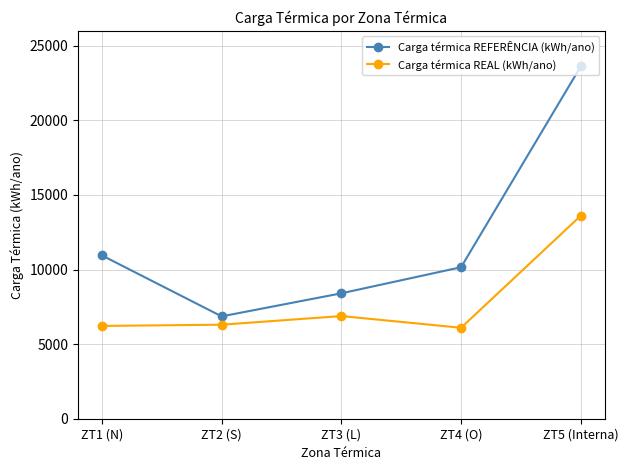

Which series has the largest total across all categories?

Carga térmica REFERÊNCIA (kWh/ano)